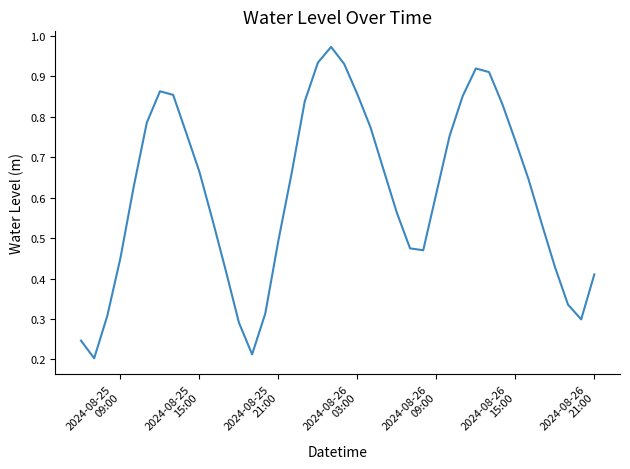

Reading left to right, extract all data points from this chart.

0.2	0.2	0.3	0.5	0.6	0.8	0.9	0.9	0.8	0.7	0.5	0.4	0.3	0.2	0.3	0.5	0.7	0.8	0.9	1.0	0.9	0.9	0.8	0.7	0.6	0.5	0.5	0.6	0.8	0.9	0.9	0.9	0.8	0.7	0.6	0.5	0.4	0.3	0.3	0.4